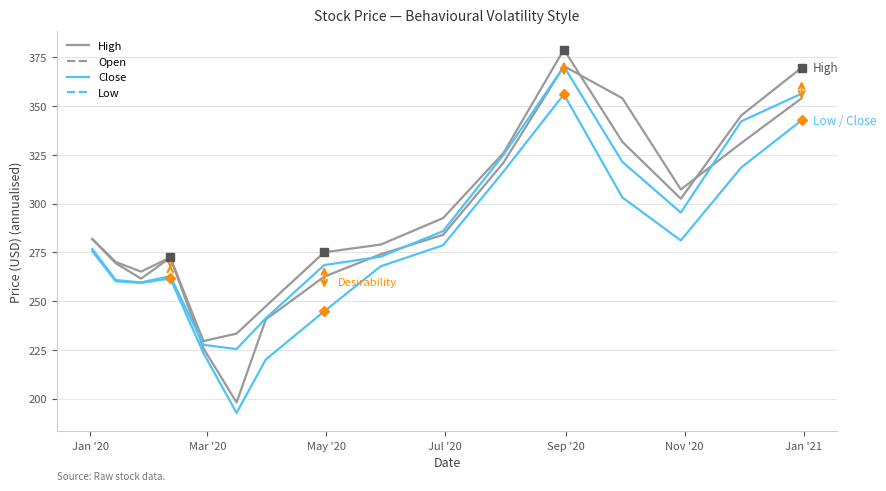

What is the lowest value of the Close series?

225.3